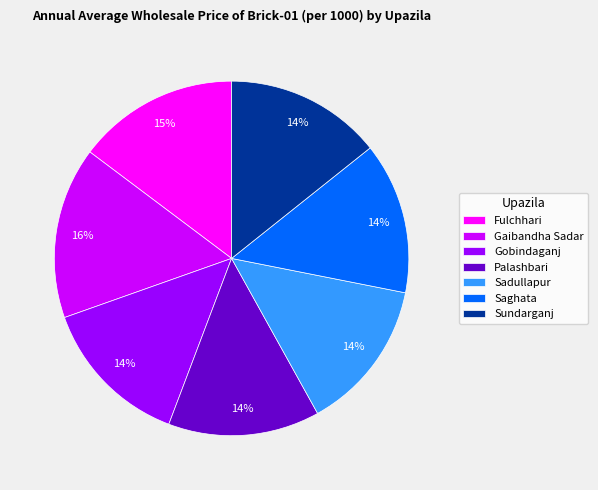

Does Saghata represent more than half of the total?

No